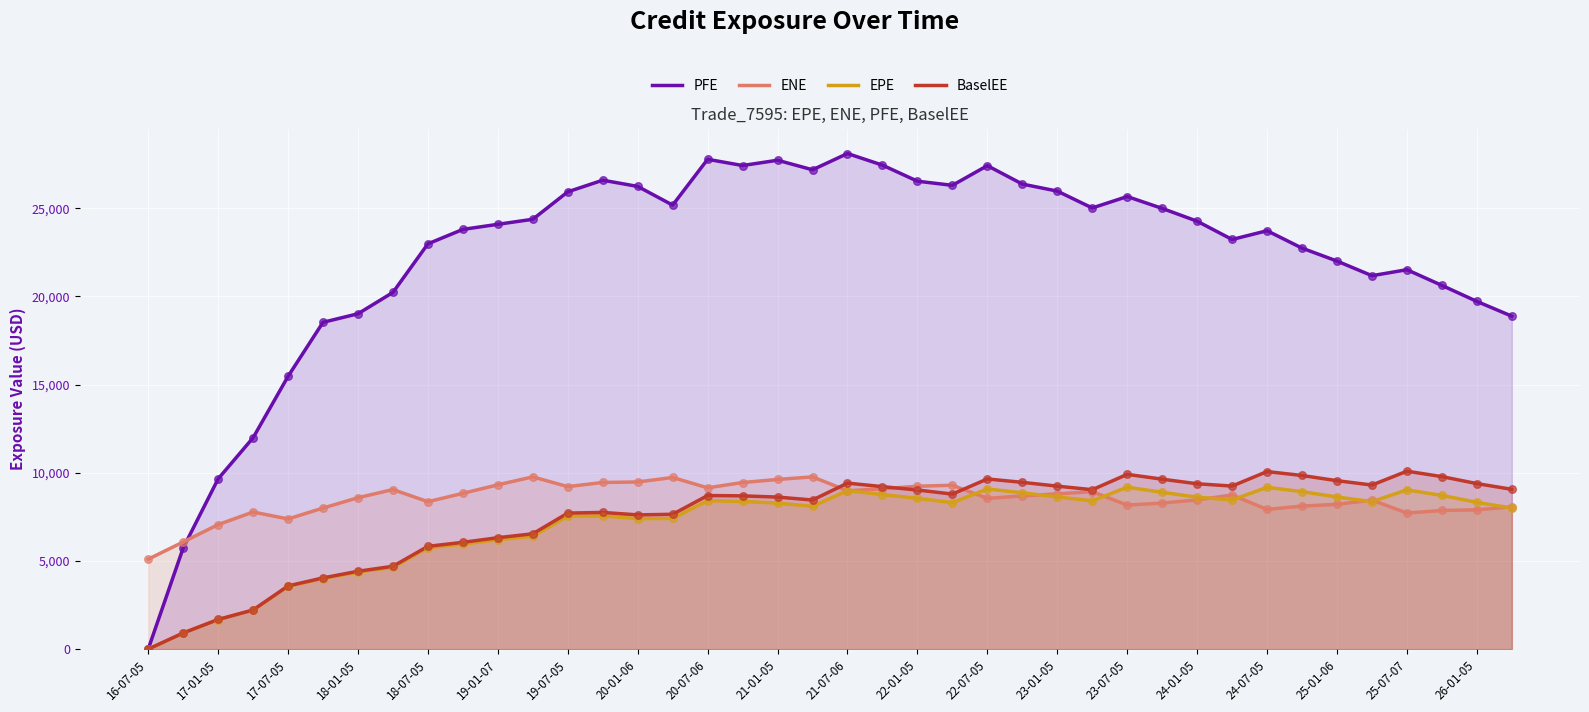

What are all the series names shown in the legend?

PFE, ENE, EPE, BaselEE